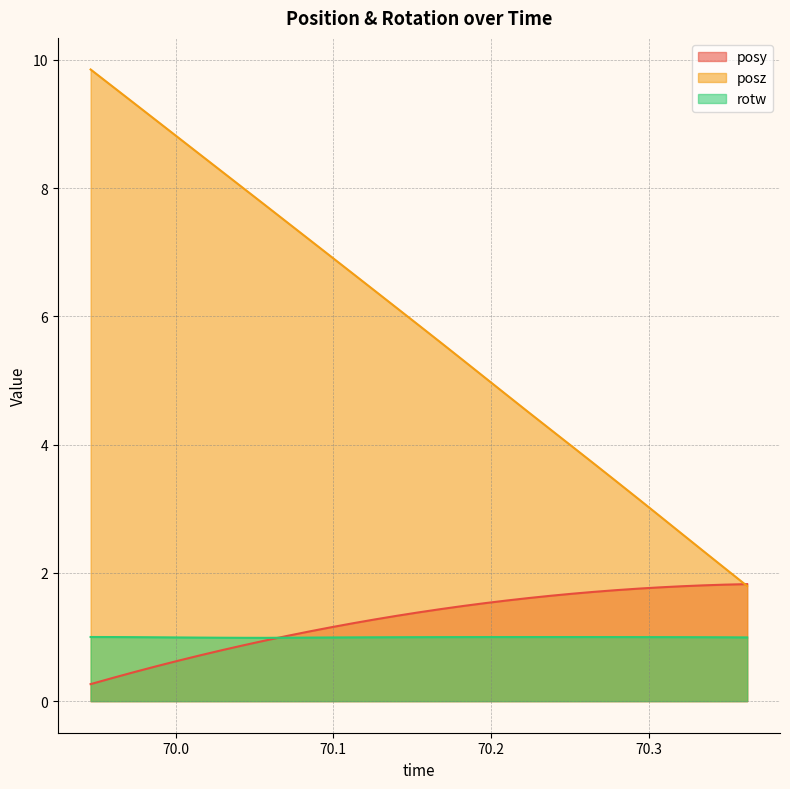

What is the value of the rotw point at the 29th from the left?

1.0